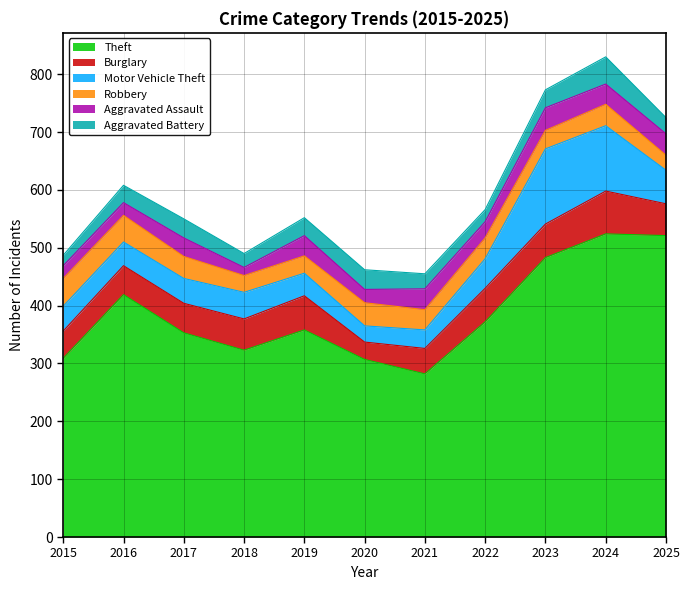

True or false: Burglary and Aggravated Assault intersect in this chart.

False